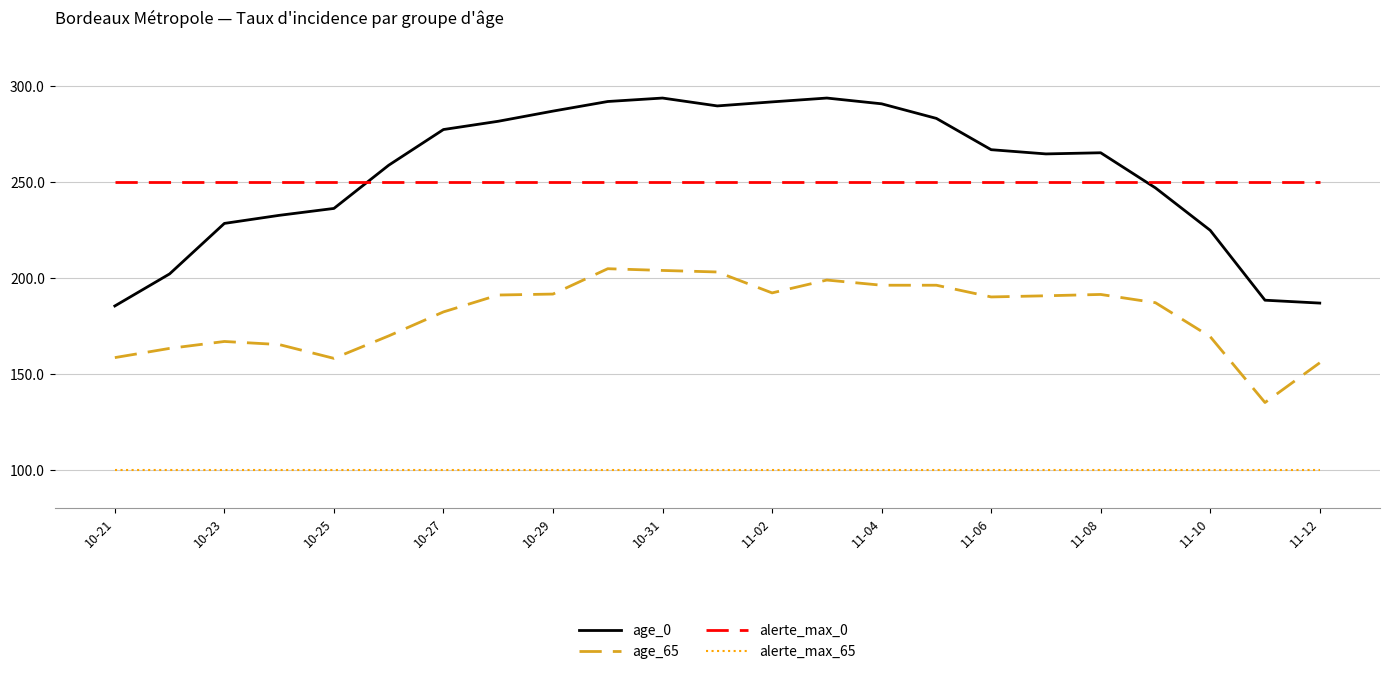

List the series in order of their peak value, highest first.

age_0, alerte_max_0, age_65, alerte_max_65